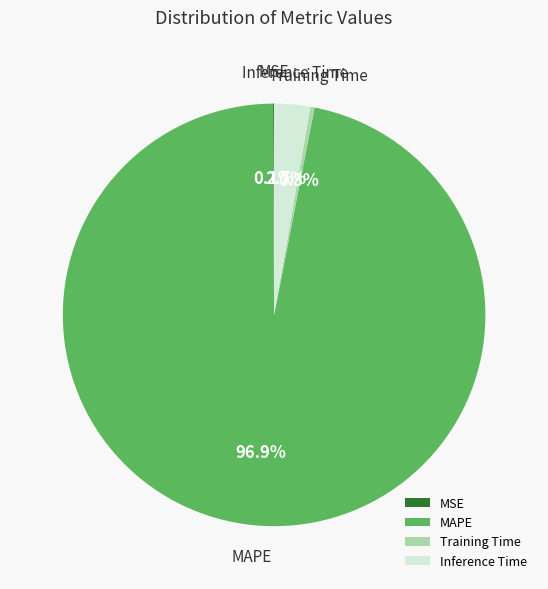

Does Inference Time account for over 50% of the chart?

No